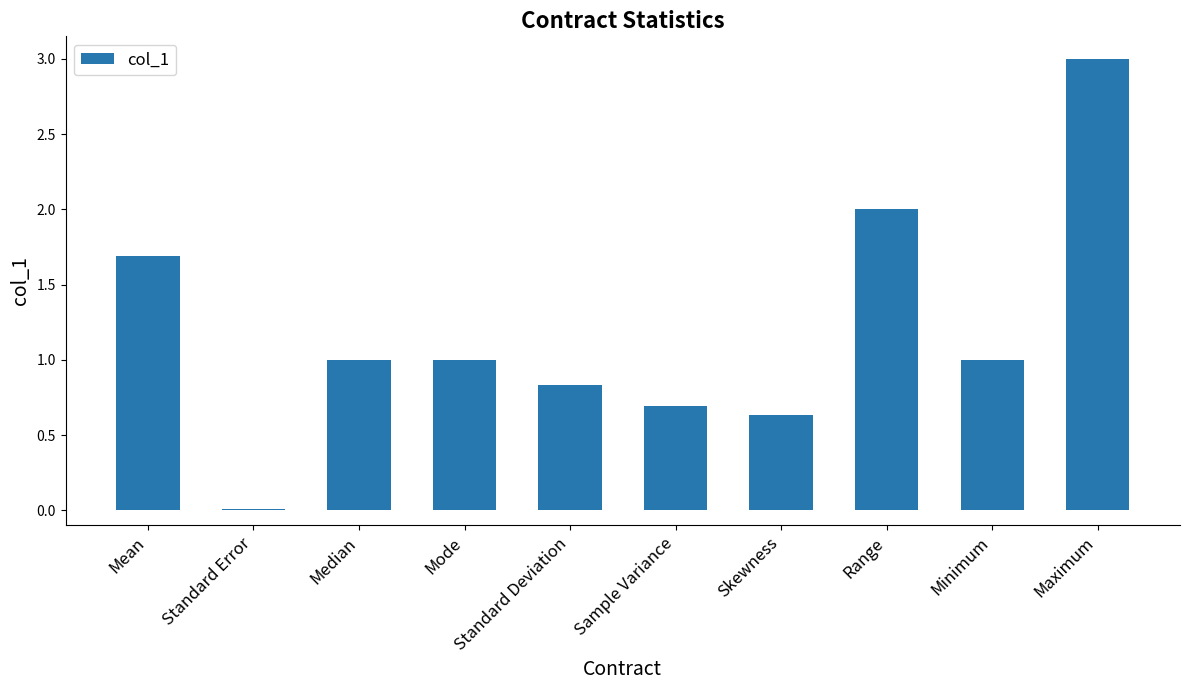

Is it true that the value at Range is 1.2?

False